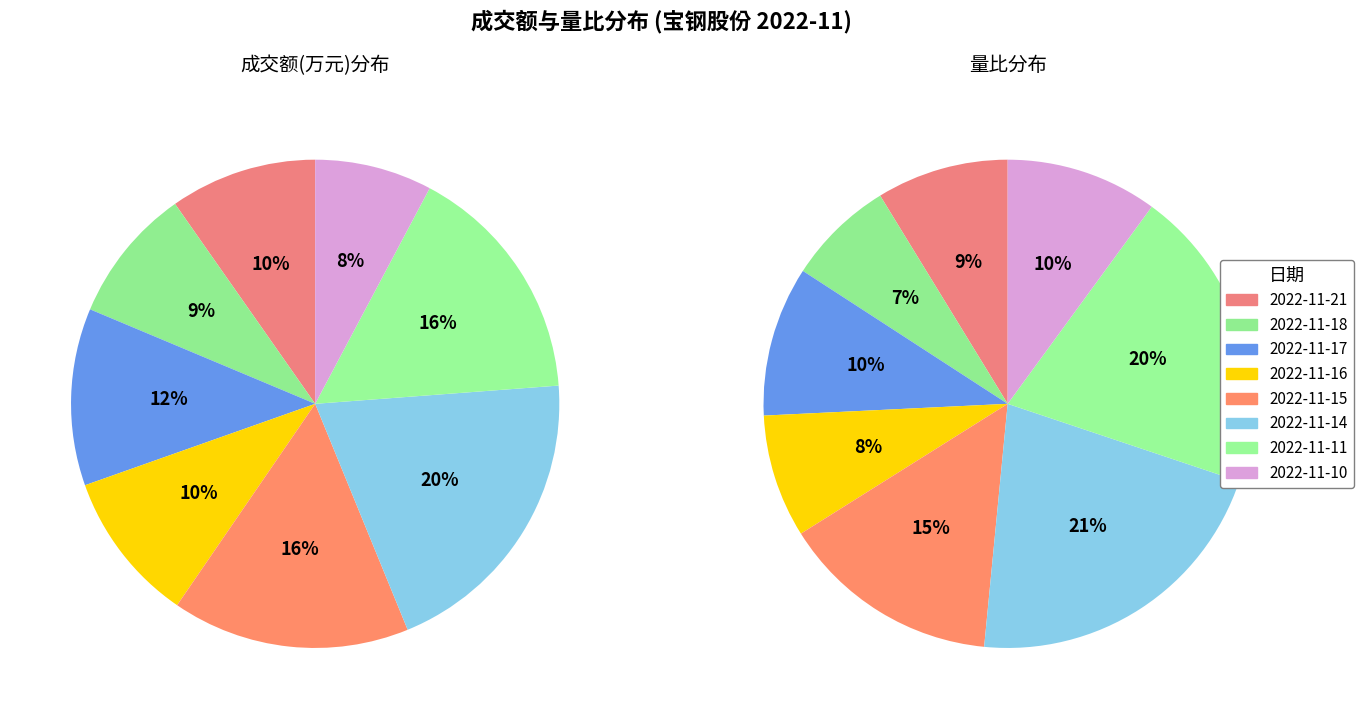

Which has a higher value, 2022-11-17 or 2022-11-11?

2022-11-11